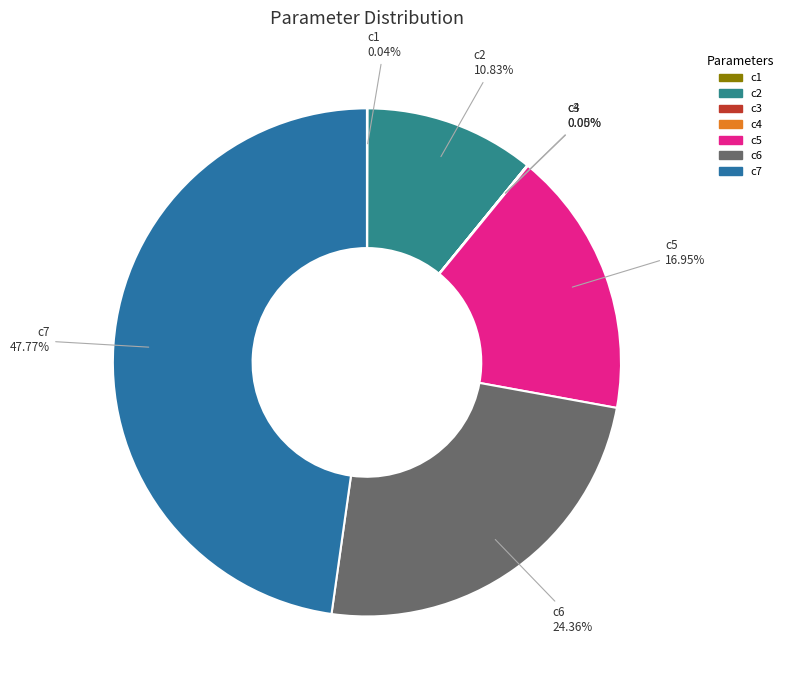

The c6 slice represents 14% of the pie. True or false?

False